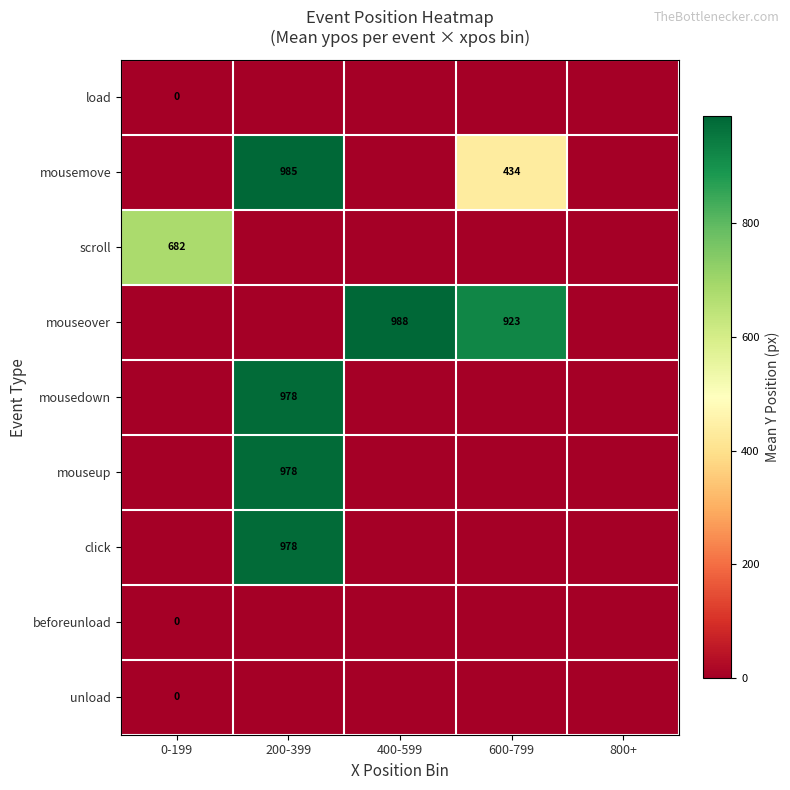

The mousemove series shows 0.0 at 800+. True or false?

True